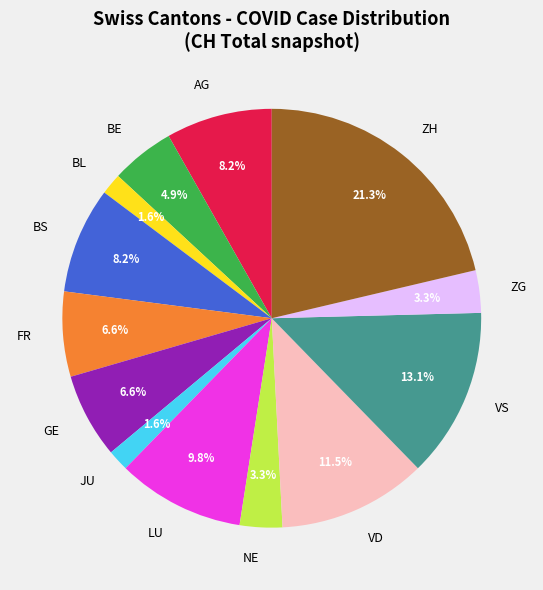

Does any single category account for the majority?

No